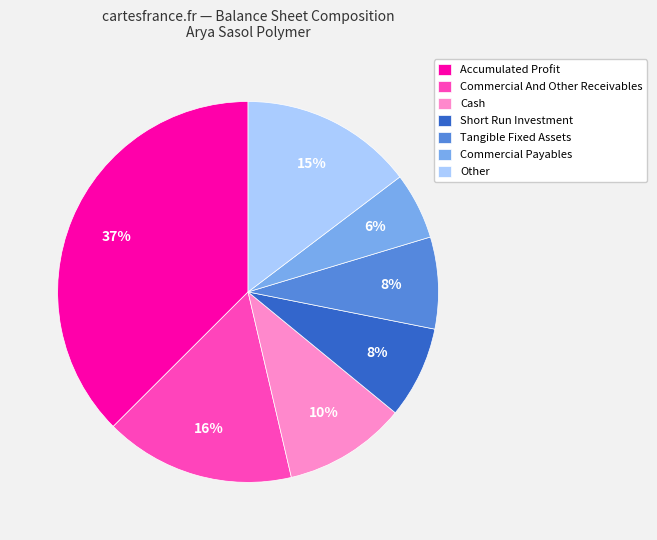

Does any single category account for the majority?

No